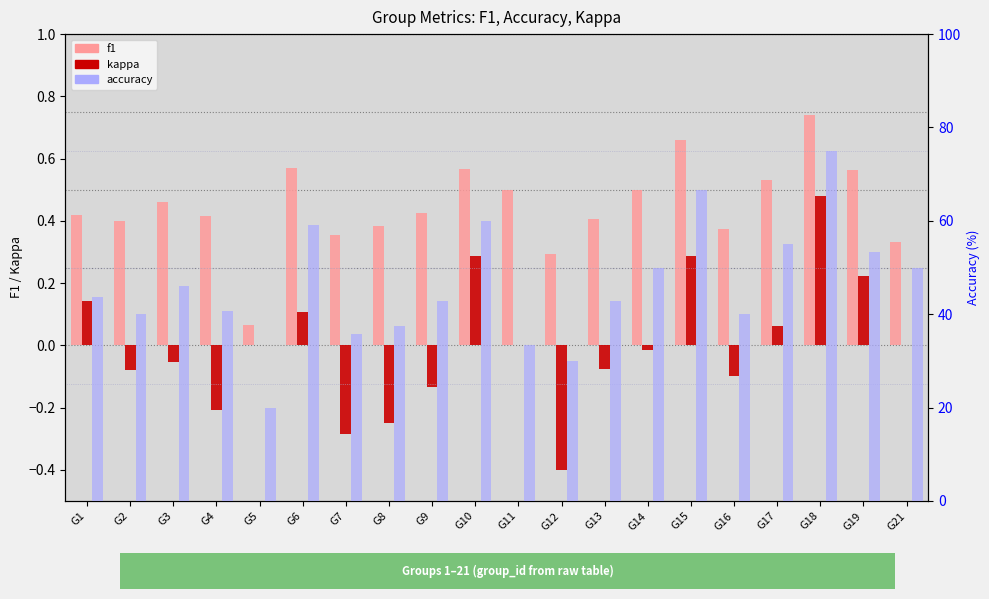

Which series has the largest range (max minus min)?

accuracy